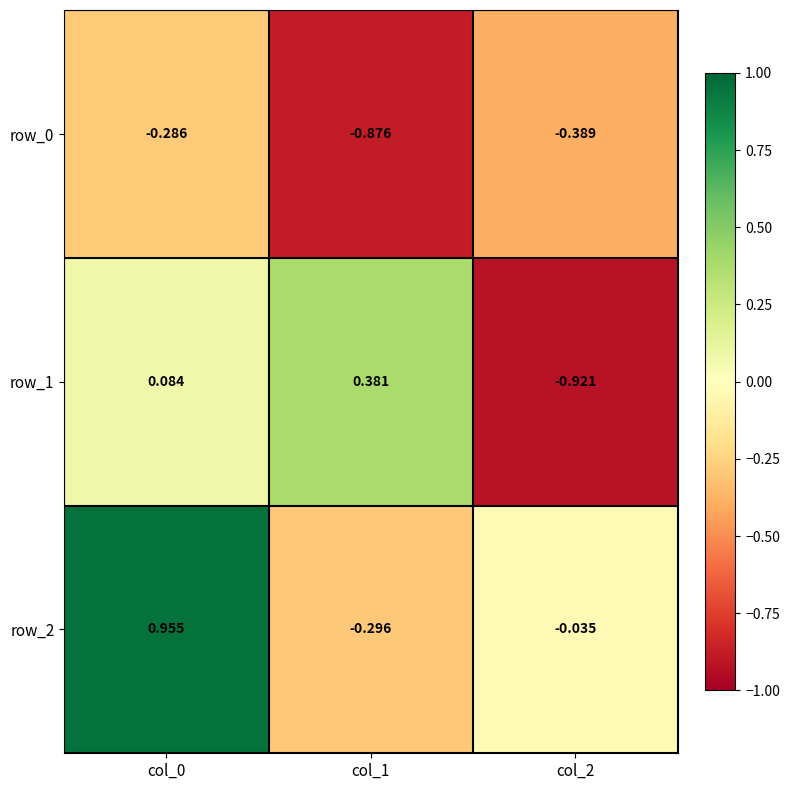

Is the value of row_1 at col_1 greater than the value of row_0 at col_1?

Yes